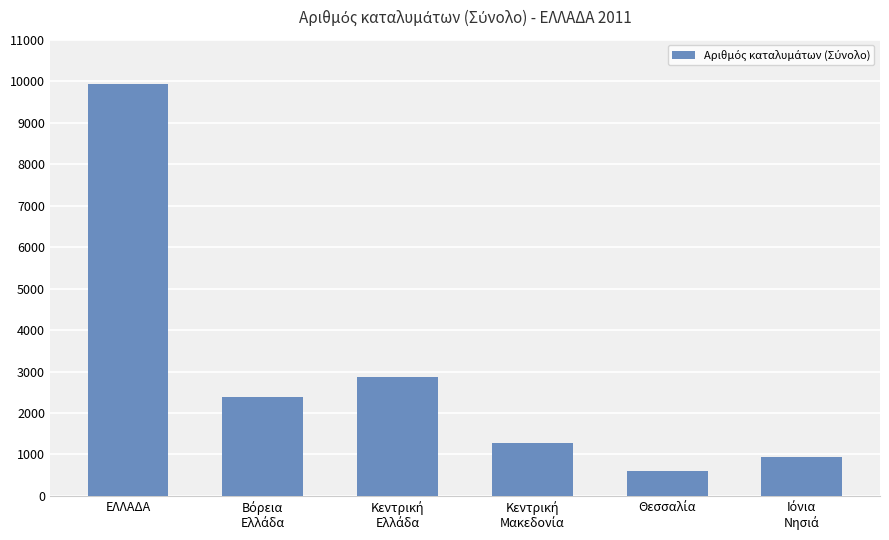

What is the sum of all values?

17977